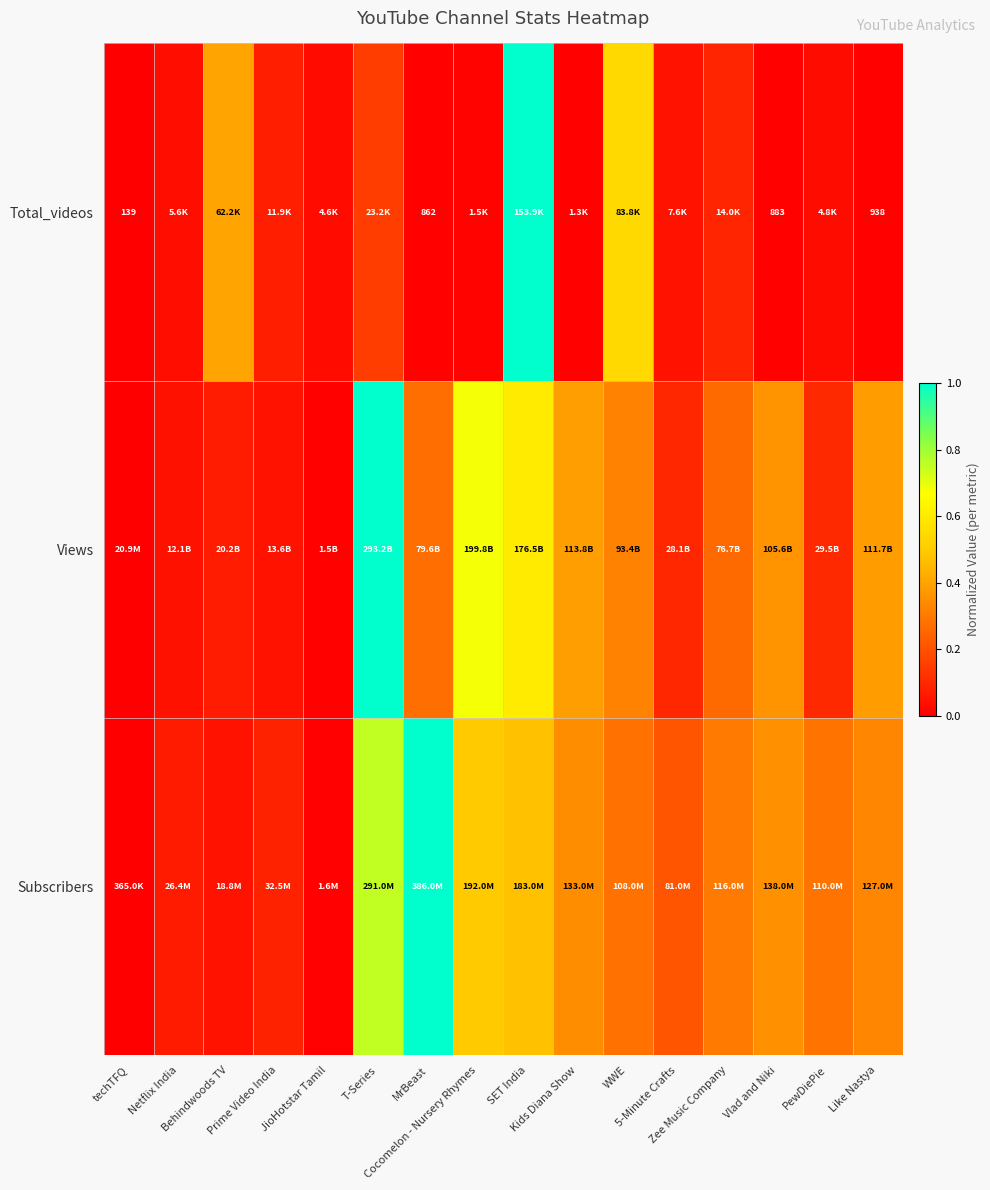

What is the difference between the maximum and minimum values in the Subscribers series?

1.0